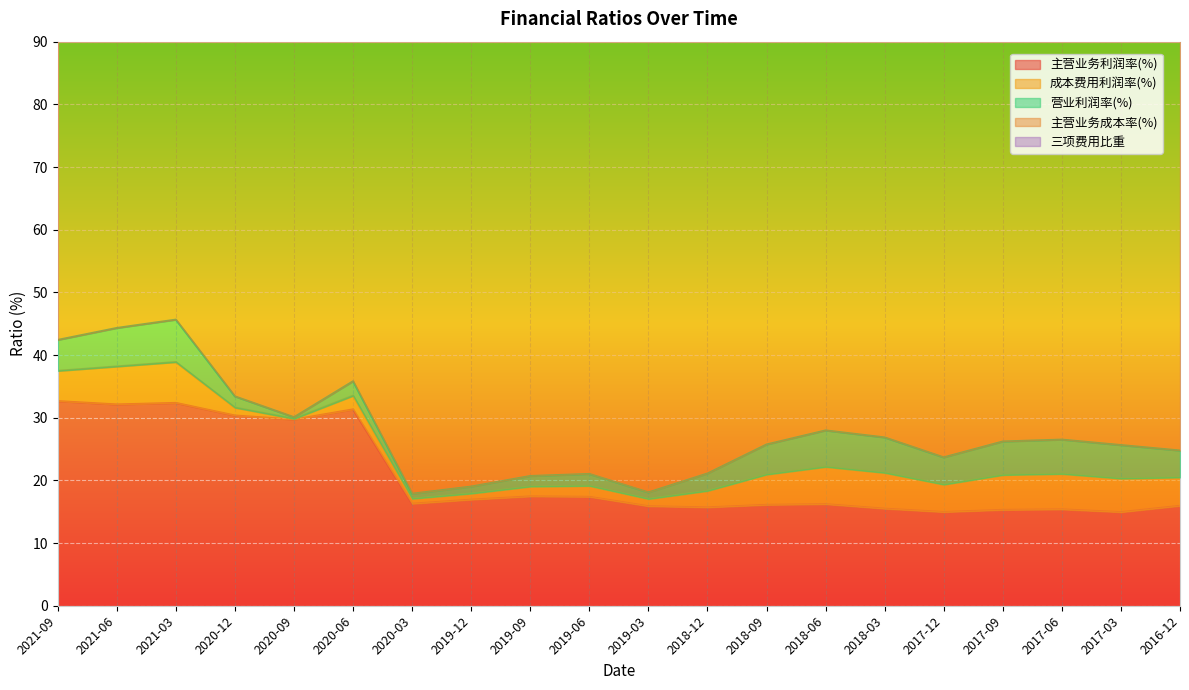

What position from the right is 2017-12?

5